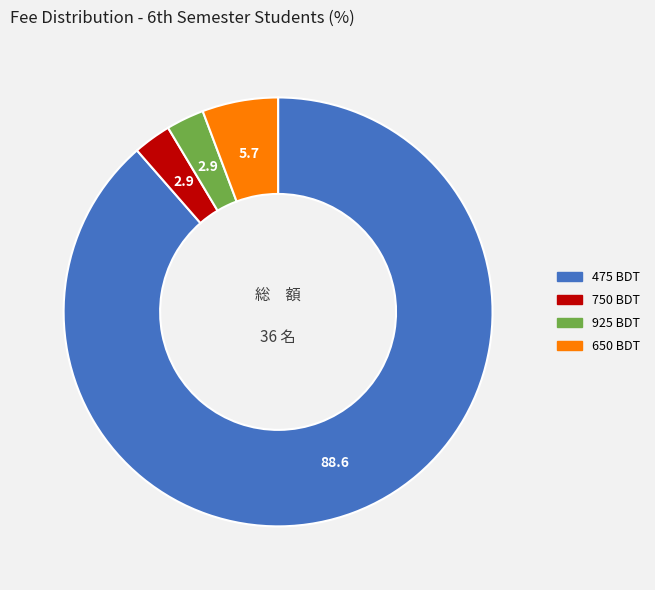

True or false: 750 accounts for 3% of the total.

True